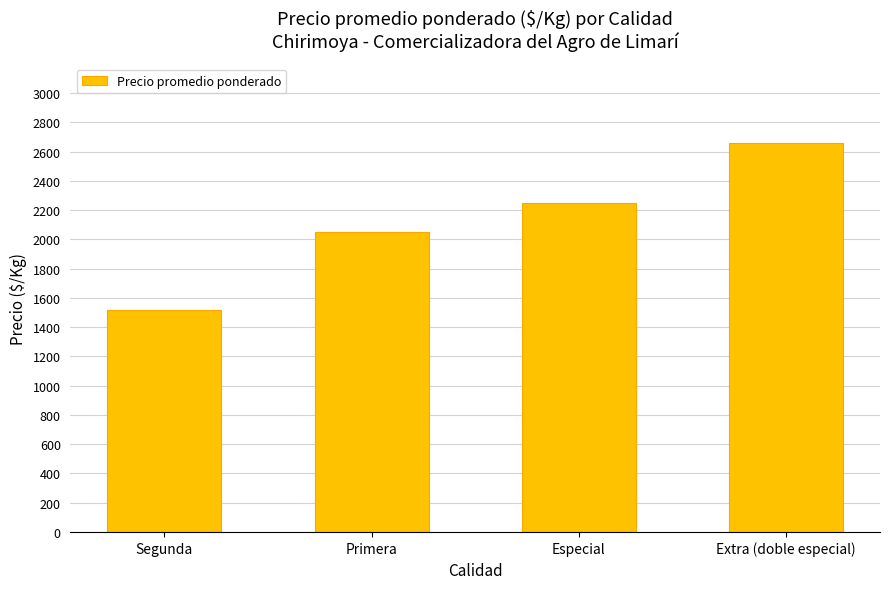

Which label corresponds to the largest value in the chart?

Extra (doble especial)